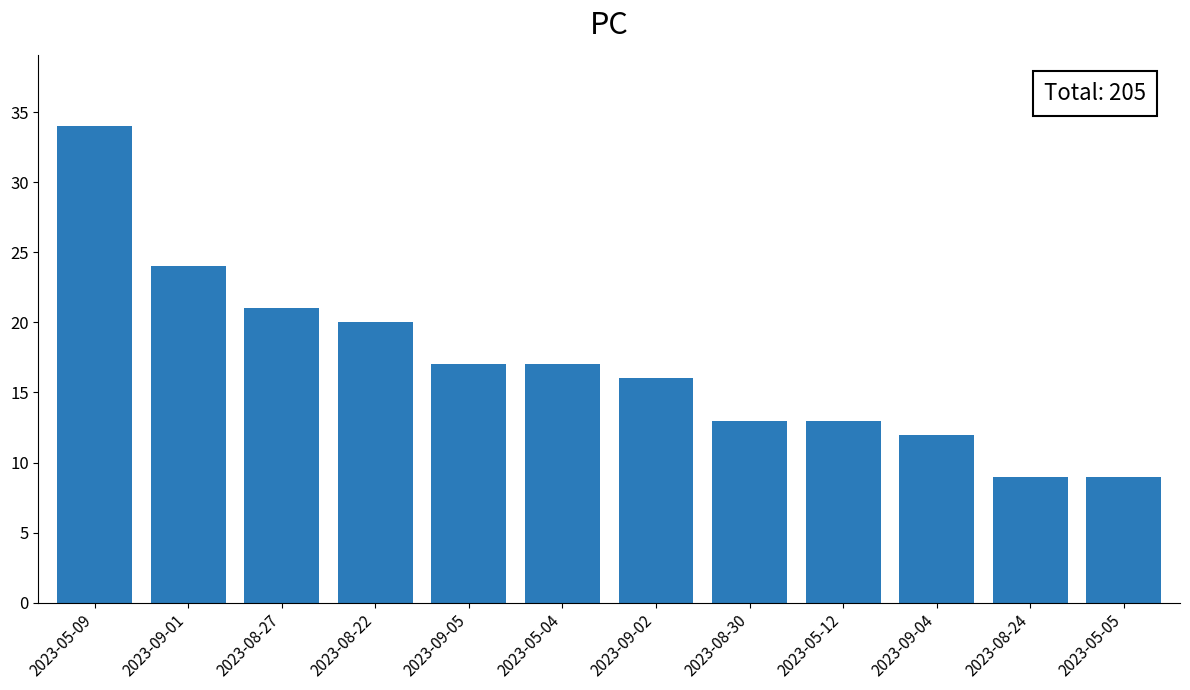

Reading left to right, list all the values displayed in this chart.

2023-05-09=34	2023-09-01=24	2023-08-27=21	2023-08-22=20	2023-09-05=17	2023-05-04=17	2023-09-02=16	2023-08-30=13	2023-05-12=13	2023-09-04=12	2023-08-24=9	2023-05-05=9